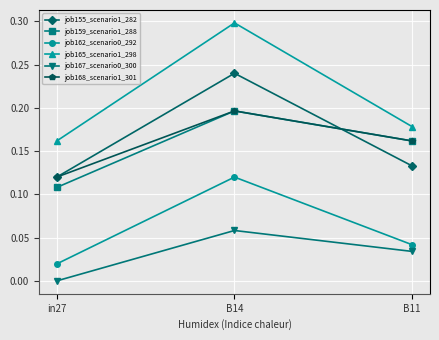

The value of job165_scenario1_298 at B14 is 0.2. True or false?

False